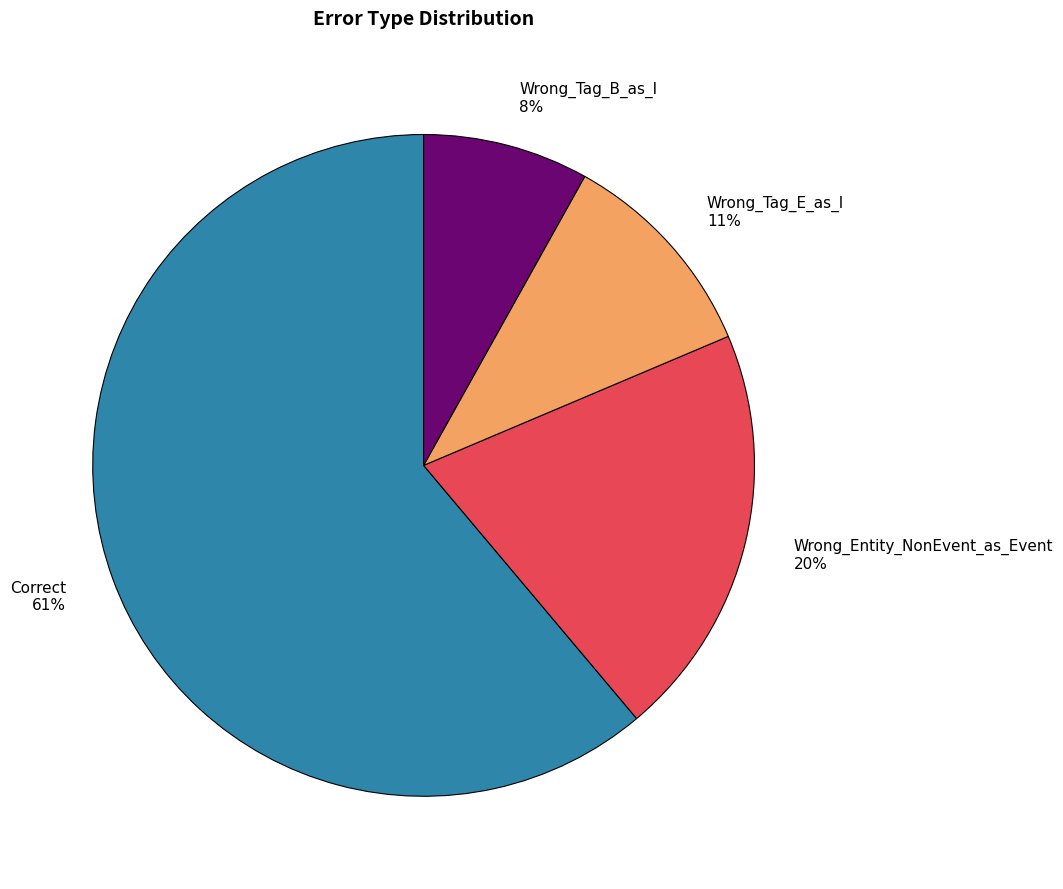

To the nearest percent, what is the difference between the largest and smallest slice percentages?

53%